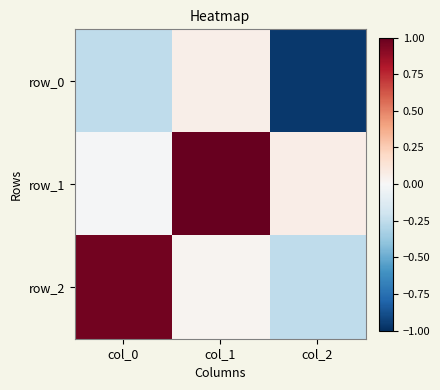

True or false: row_0 has a value of -0.5 at col_2.

False